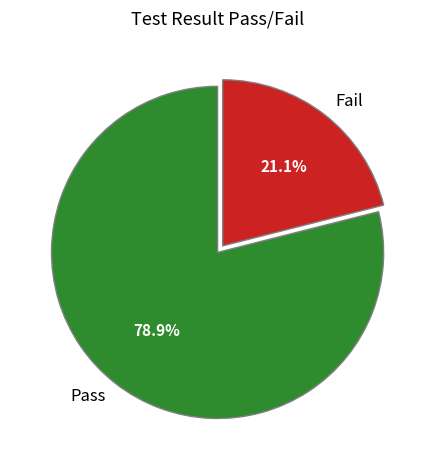

To the nearest percent, what portion does Pass represent?

79%